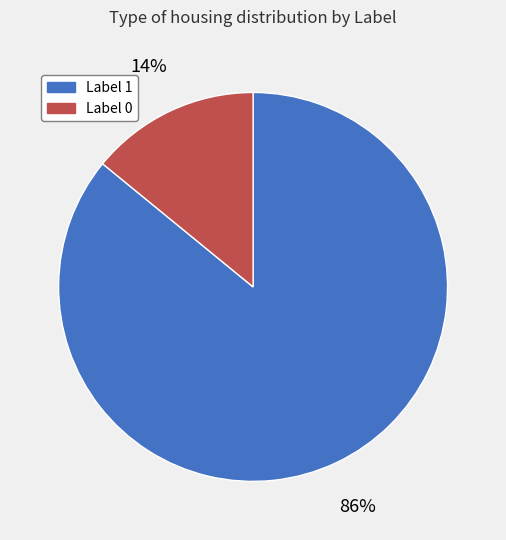

To the nearest percent, what is the average slice percentage?

50%